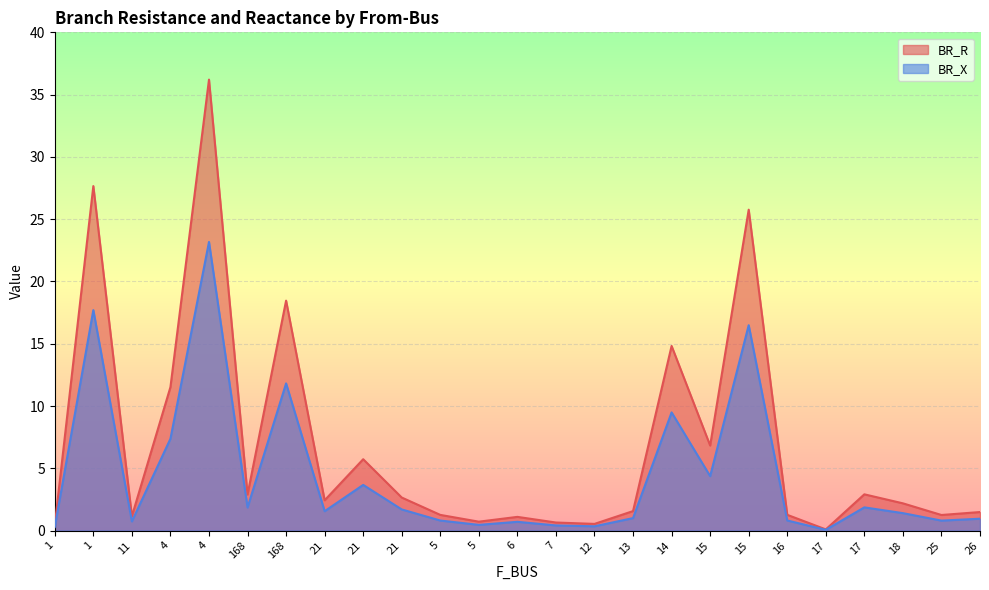

True or false: BR_X and BR_R intersect in this chart.

False